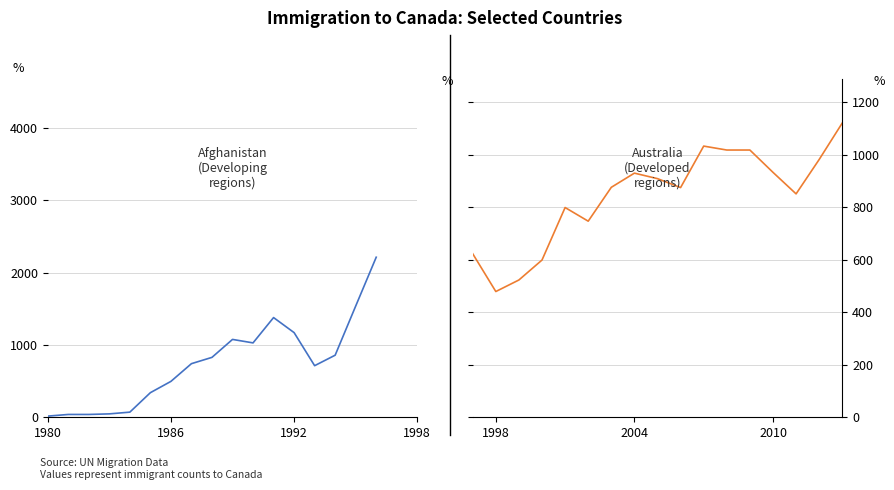

Is the value of Australia (Developed) at 7 greater than the value of Afghanistan (Developing) at 8?

Yes